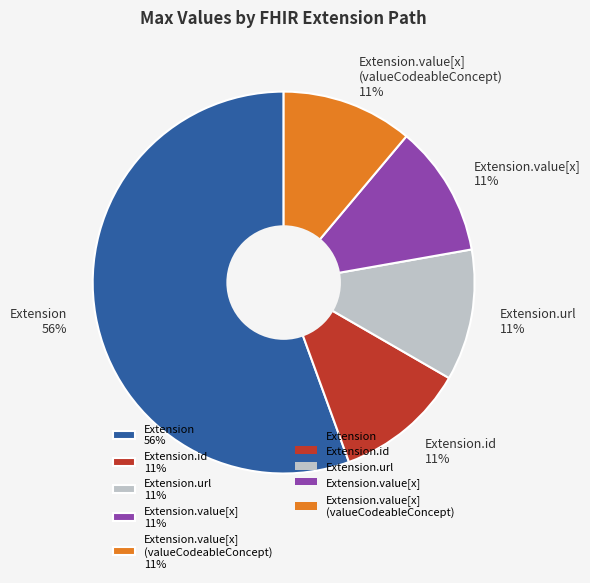

Which category has the biggest portion of the pie?

Extension 56%